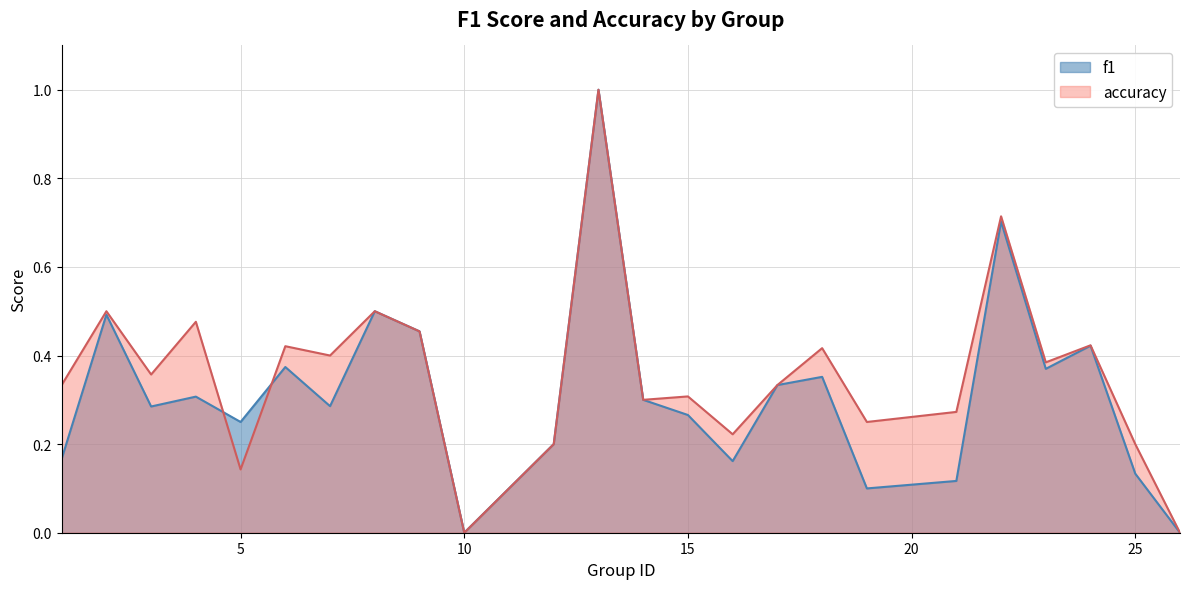

How many categories are shown in the chart?

24